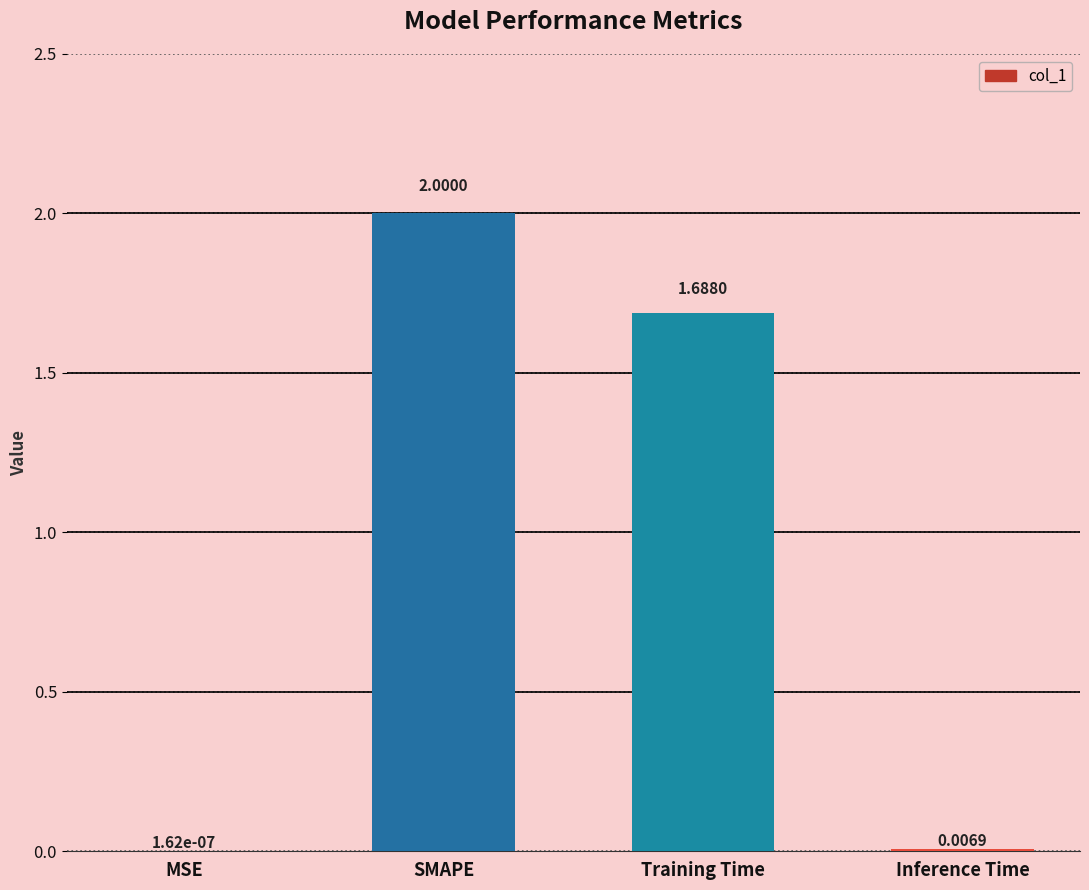

Which category has the highest value across all series?

SMAPE